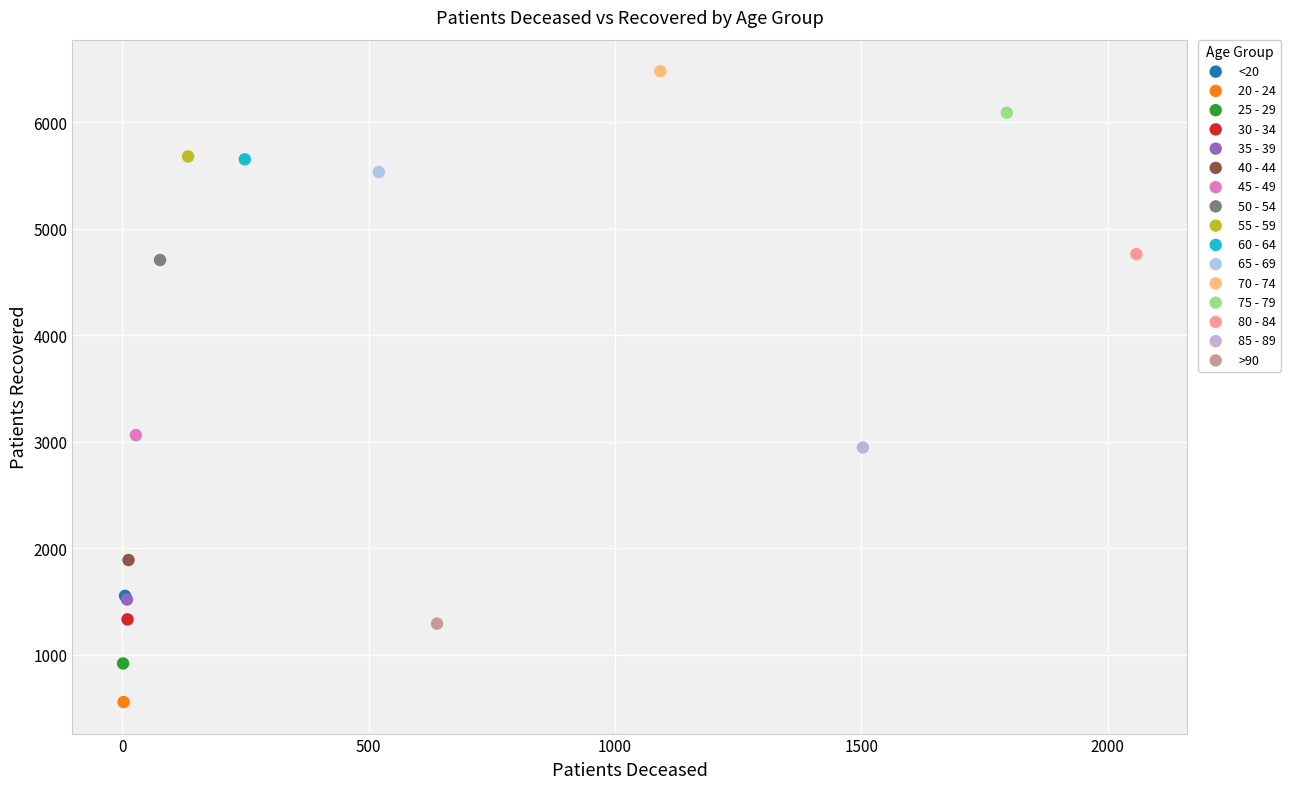

What are all the series names shown in the legend?

<20, 20 - 24, 25 - 29, 30 - 34, 35 - 39, 40 - 44, 45 - 49, 50 - 54, 55 - 59, 60 - 64, 65 - 69, 70 - 74, 75 - 79, 80 - 84, 85 - 89, >90